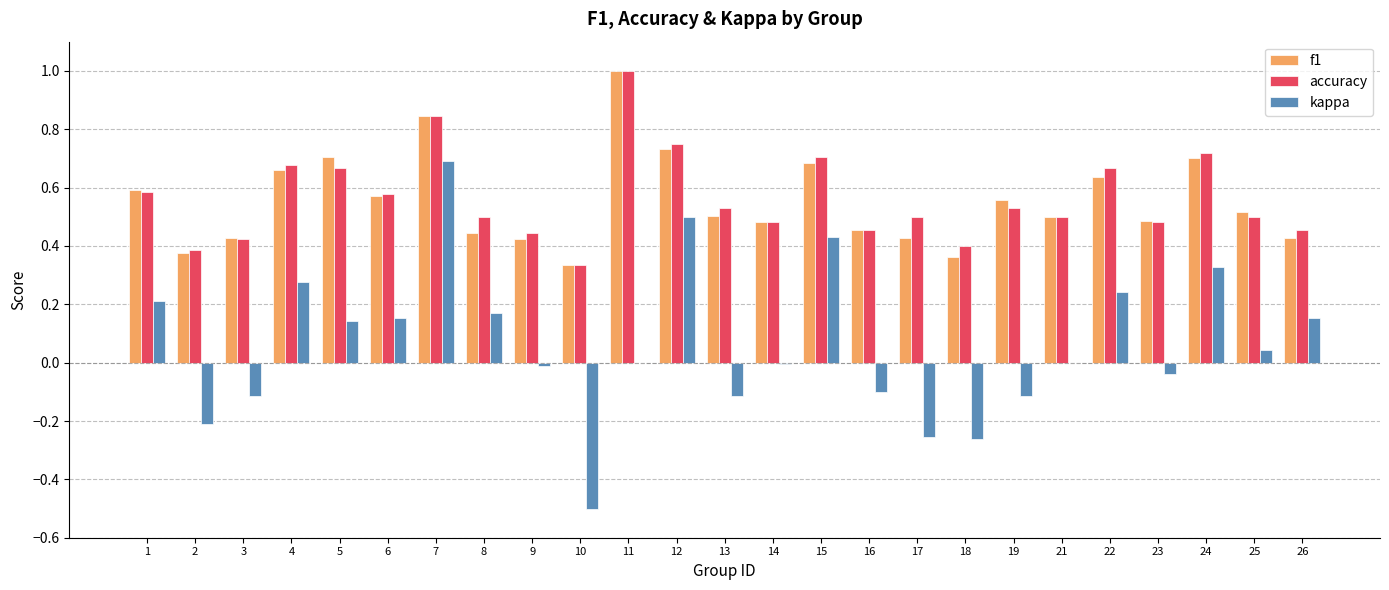

At which category is the sum across all series the highest?

7